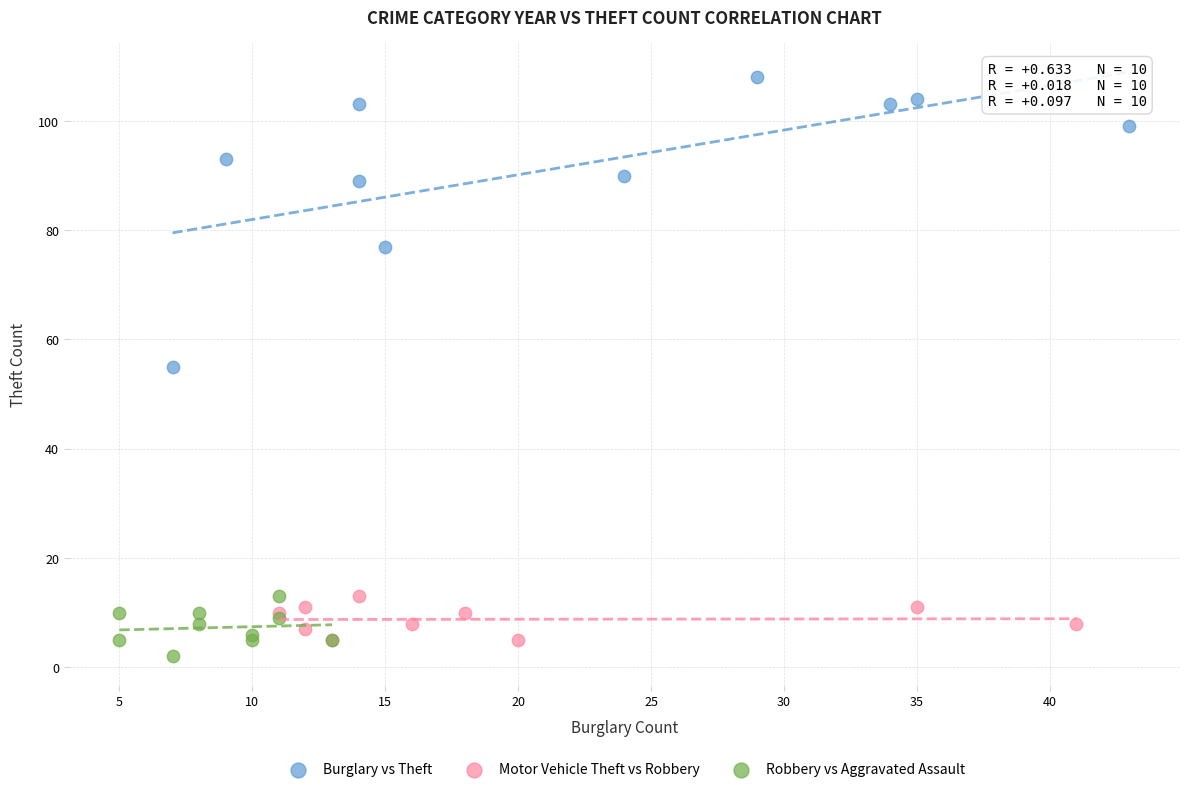

Which series has the widest spread of Y values?

Burglary vs Theft